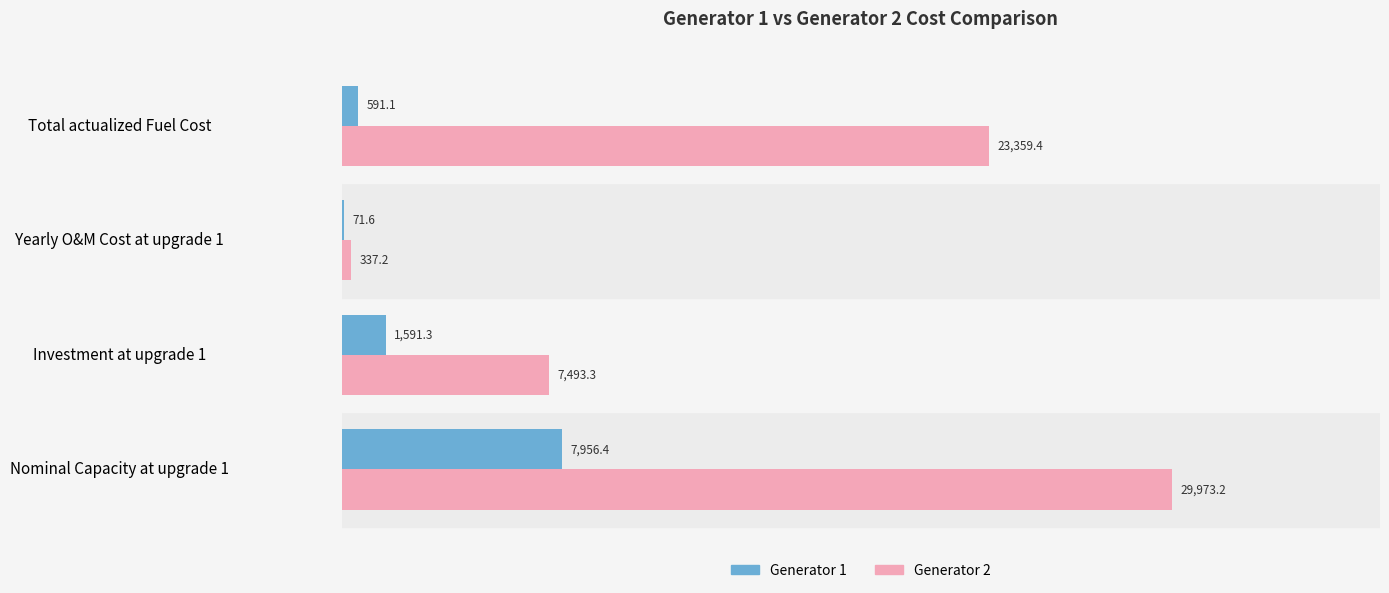

Is the value of Generator 1 at Nominal Capacity at upgrade 1 greater than the value of Generator 2 at Nominal Capacity at upgrade 1?

No